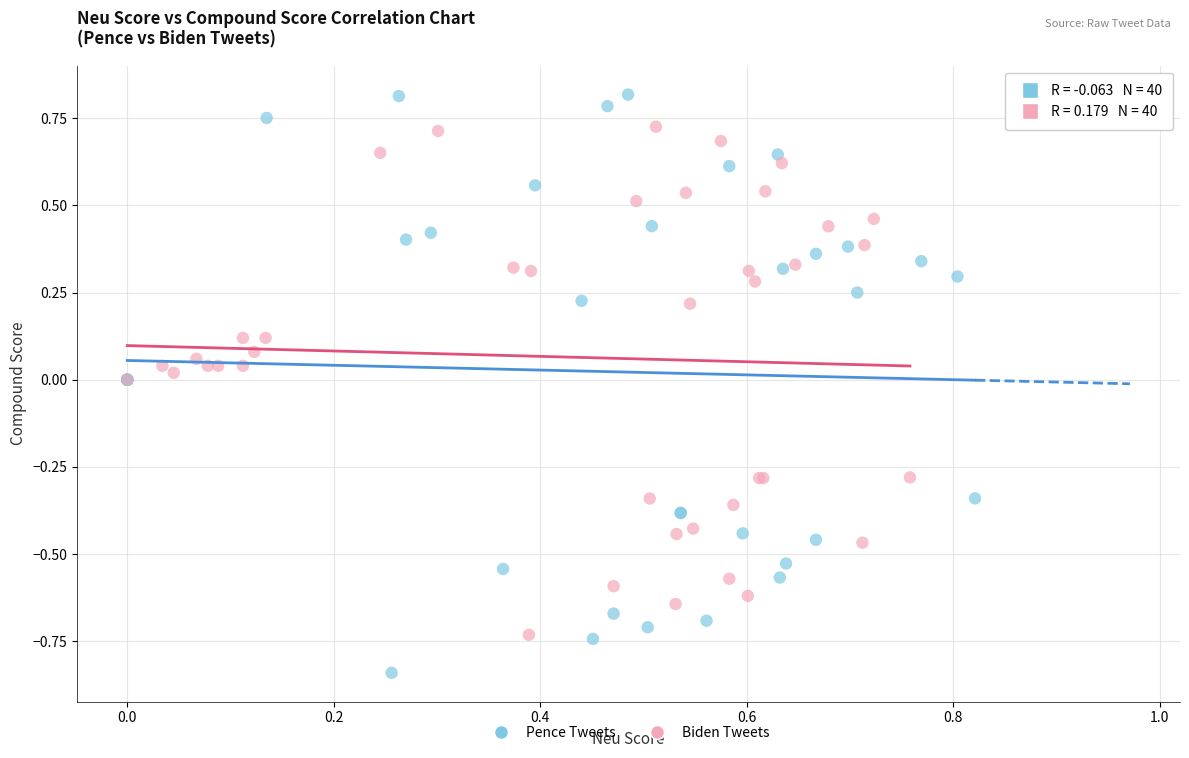

Which series contains the lowest Y value?

Pence Tweets